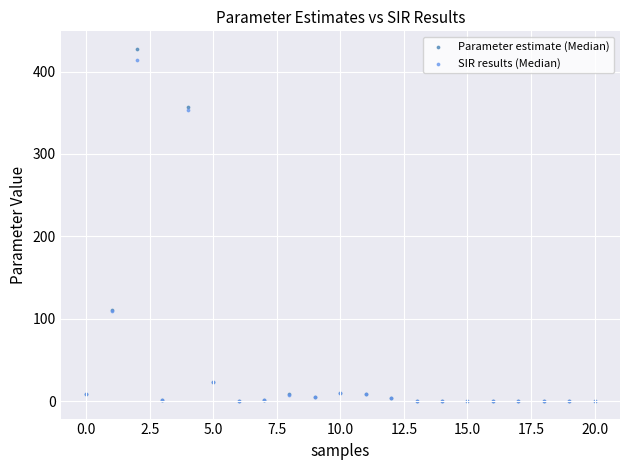

What are all the series names shown in the legend?

Parameter estimate (Median), SIR results (Median)